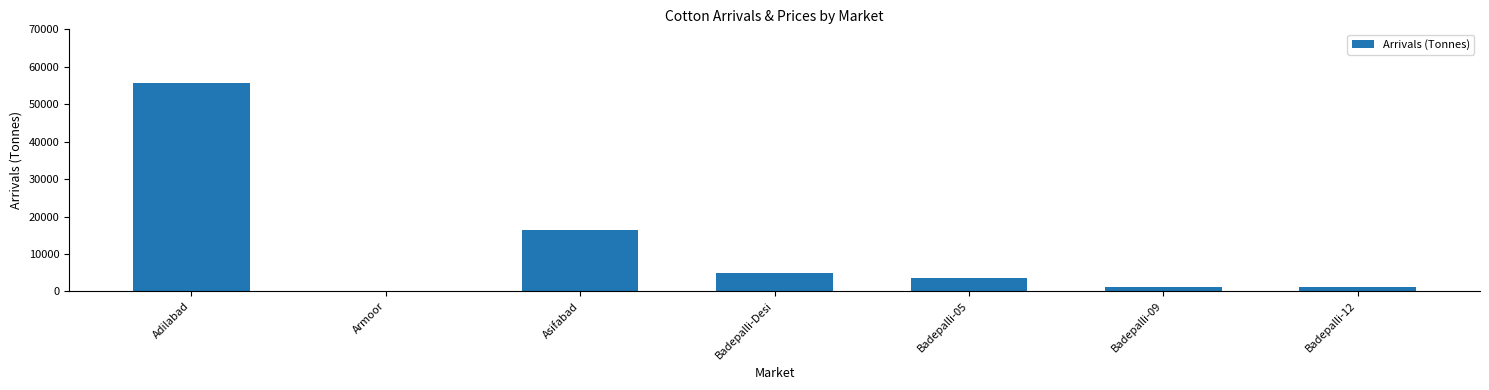

The value at Asifabad is 23528. True or false?

False